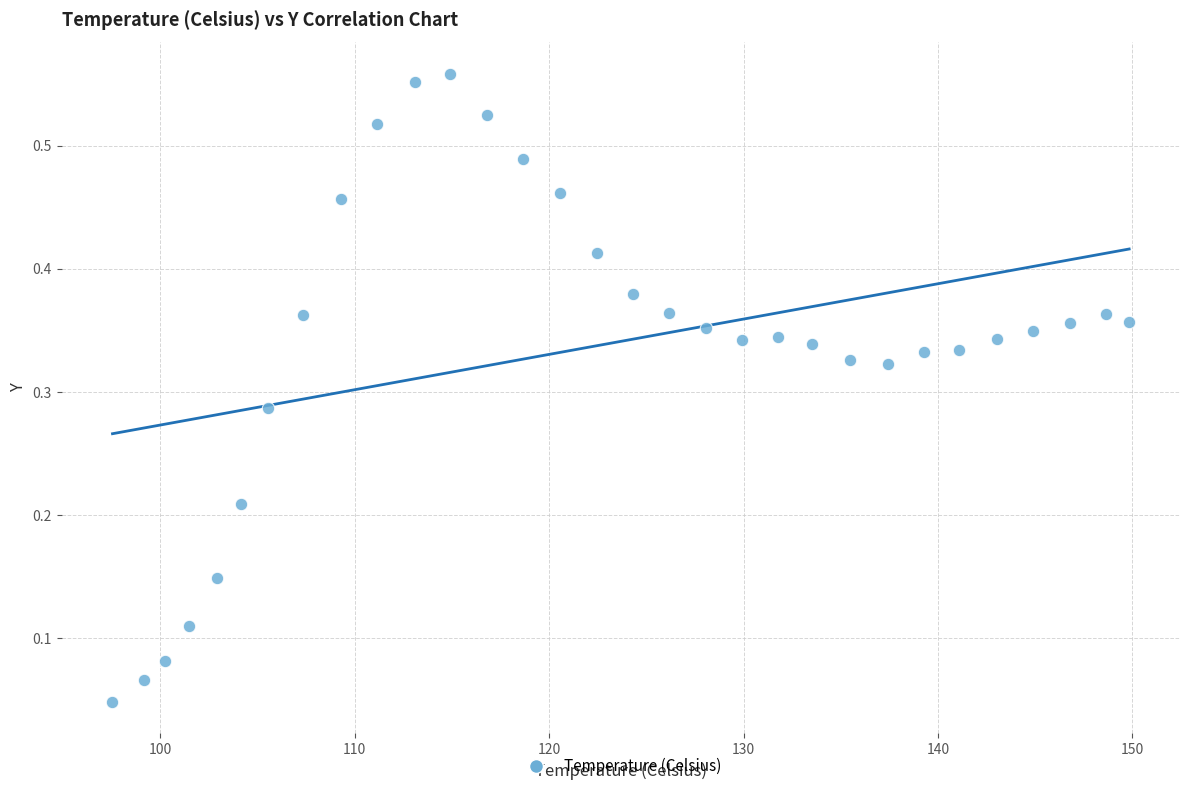

What is the range of X values (max minus min)?

52.3